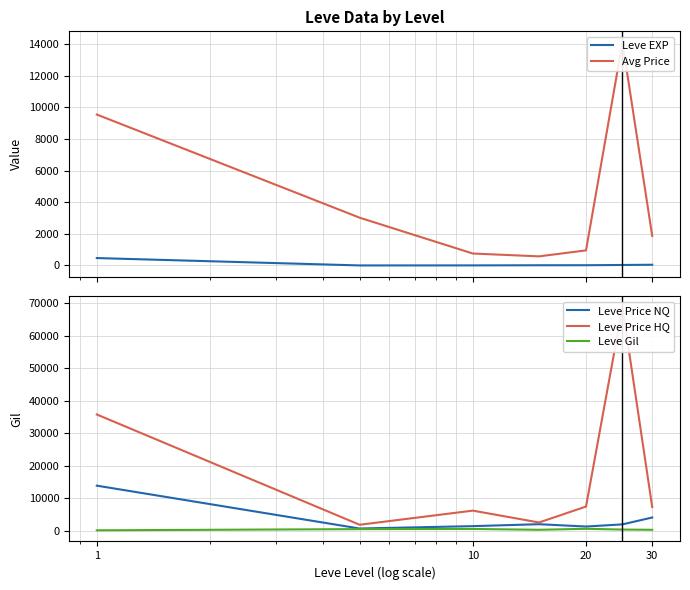

Read the Leve Price NQ value at 1.

13904.5